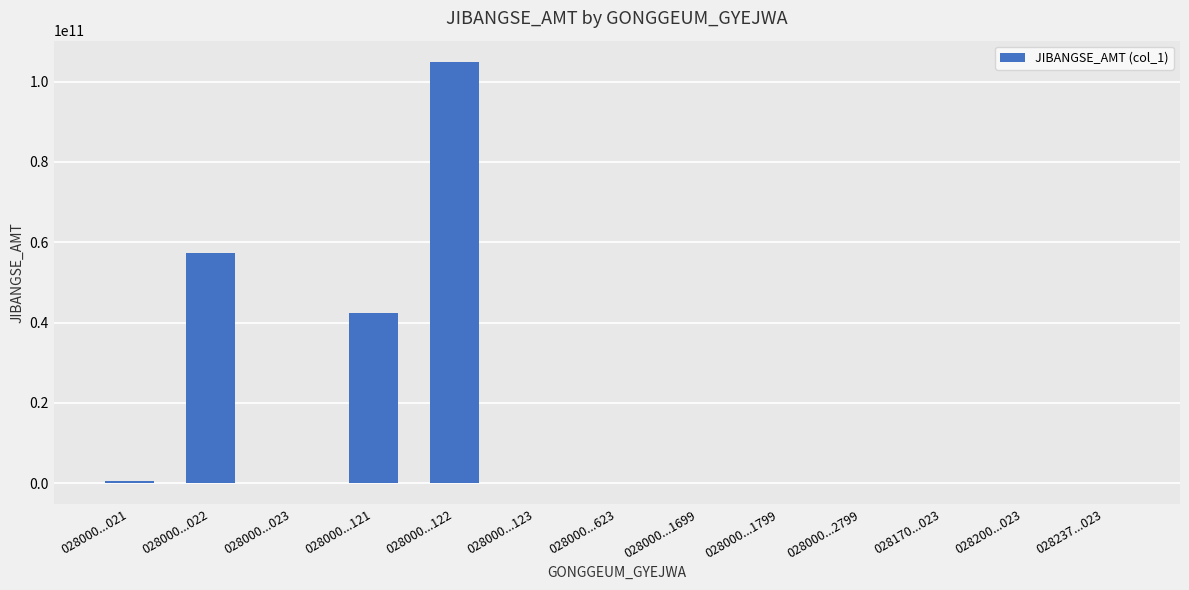

What is the maximum value shown in the chart?

104950043190